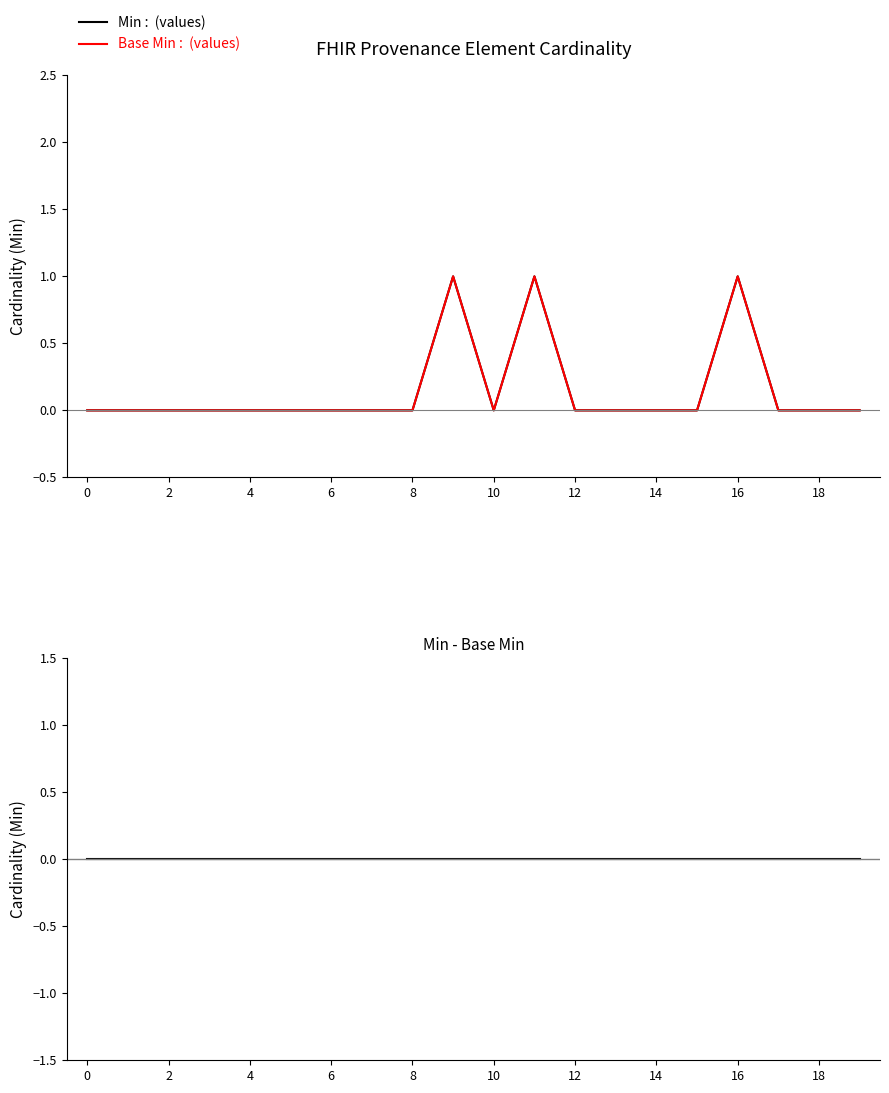

True or false: Min - Base Min has more than 2 points higher than both neighbors.

False